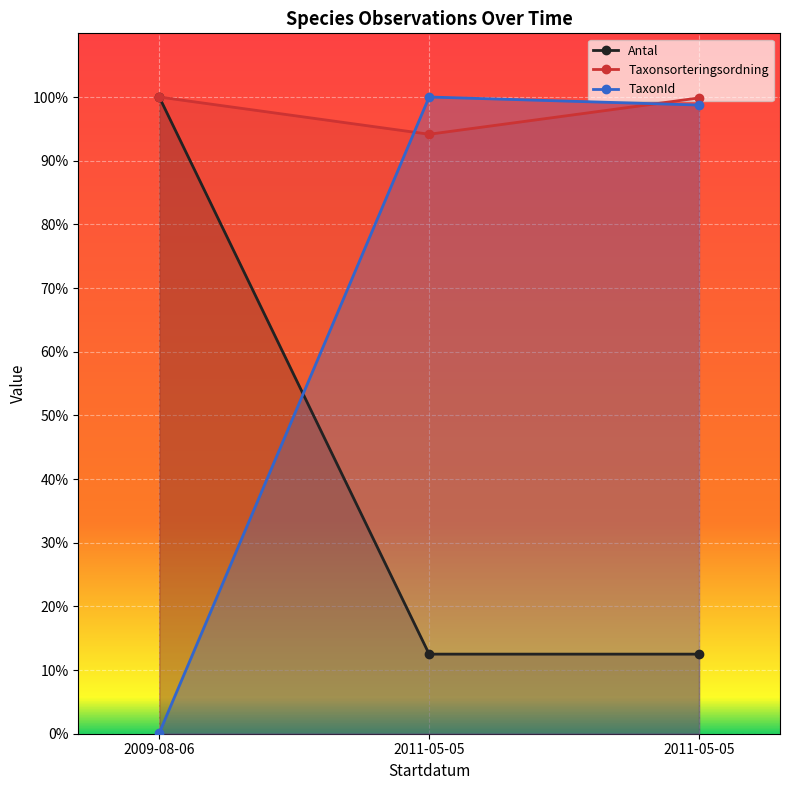

Which series has the largest range (max minus min)?

TaxonId